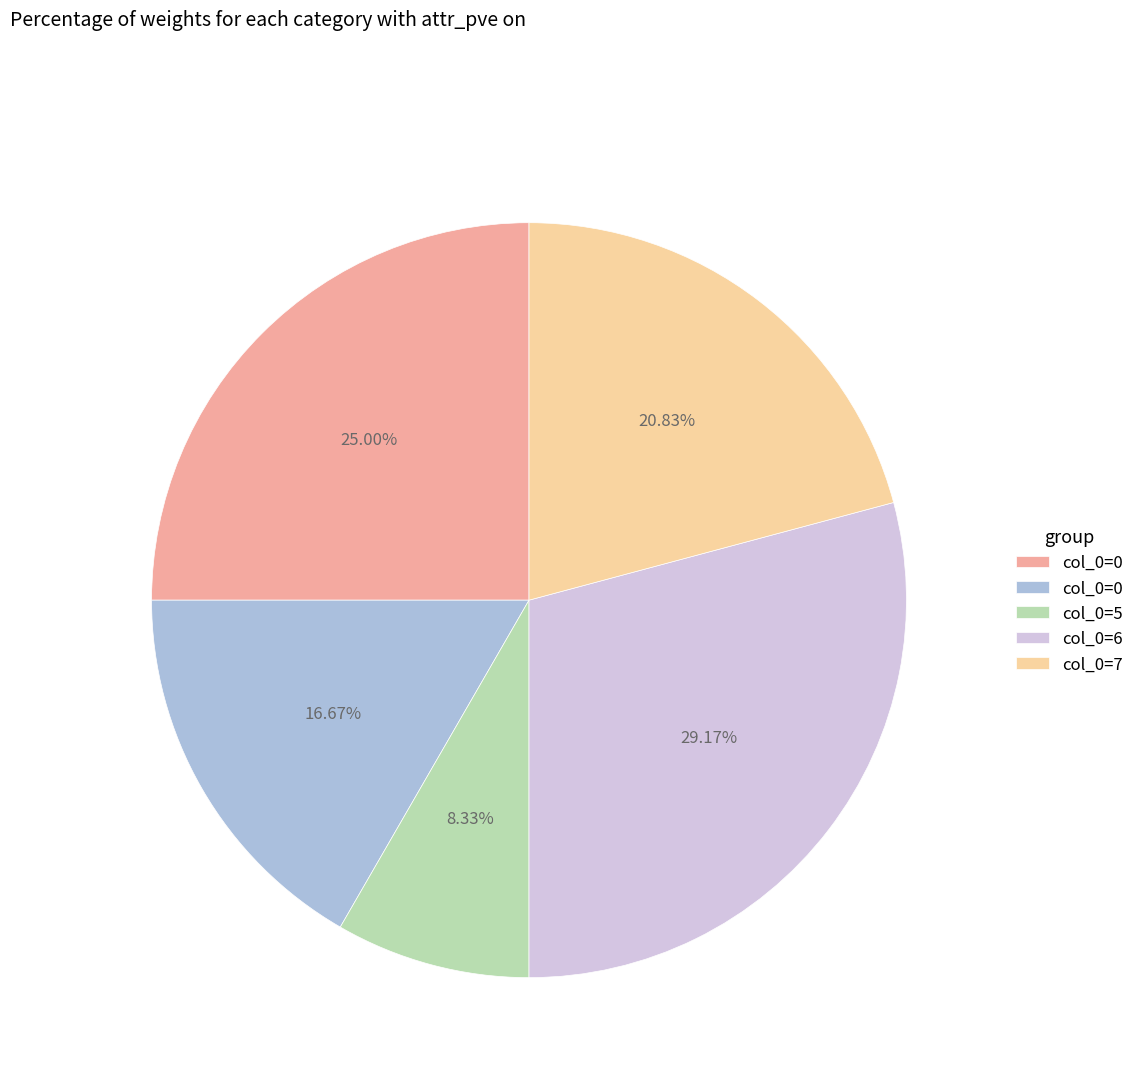

Is there any slice that represents more than half of the pie?

No